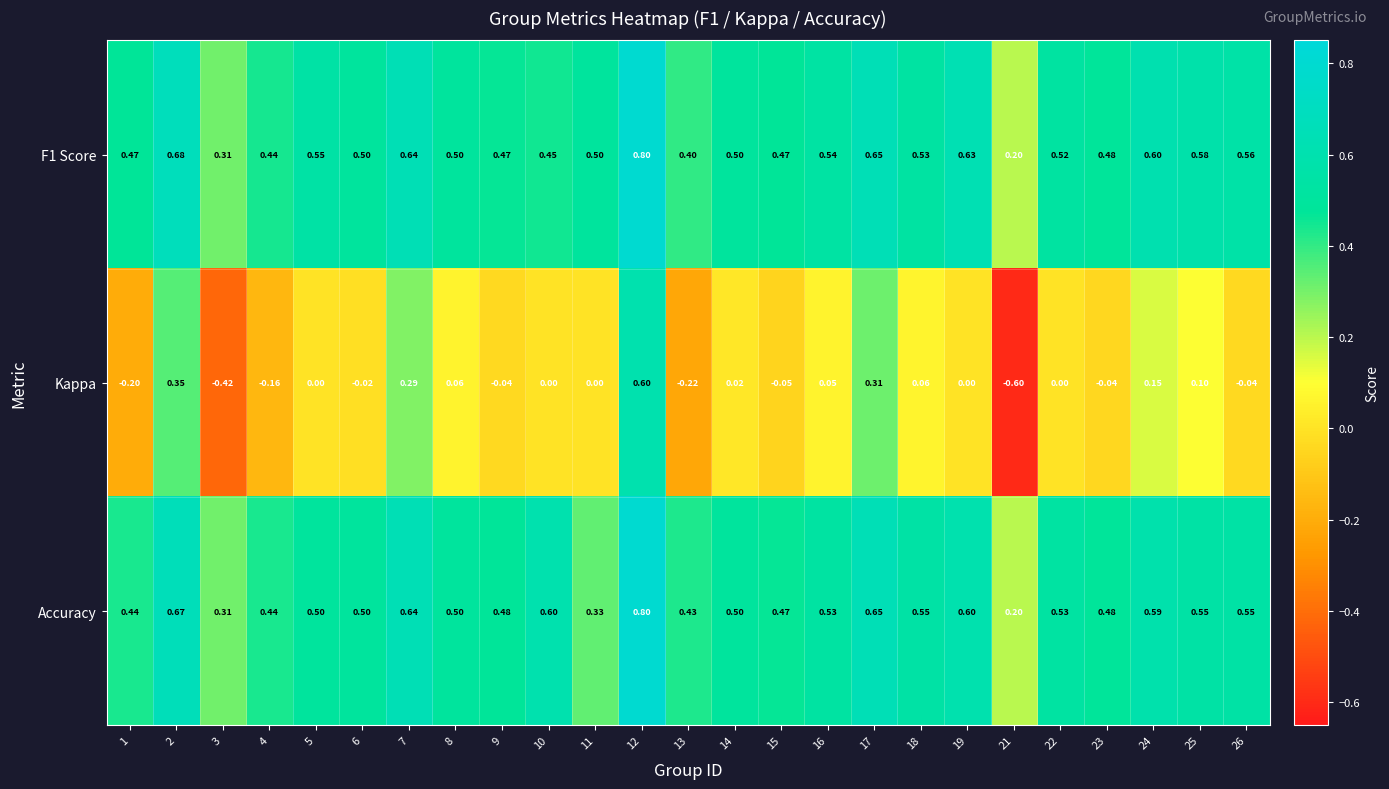

Which series changed the most between 11 and 14?

Accuracy